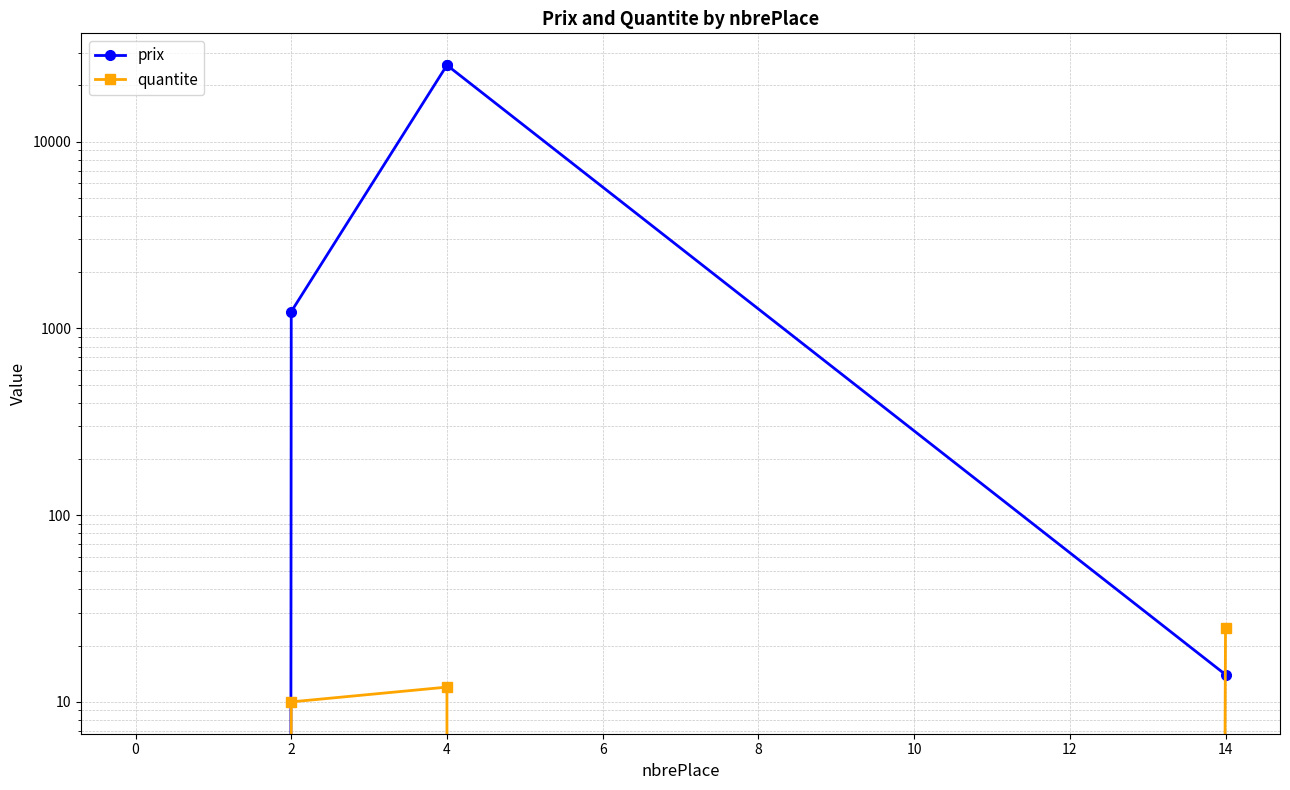

Which series ends up on top after the final intersection of quantite and prix?

quantite